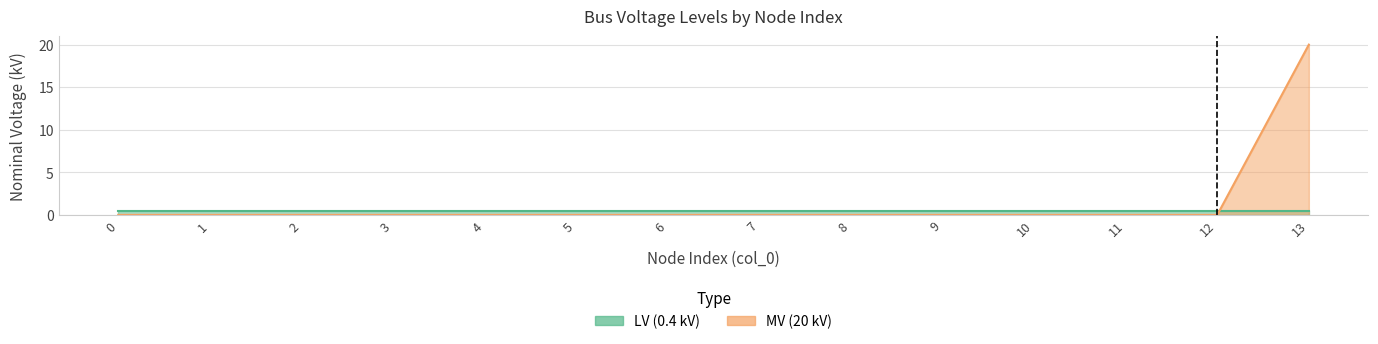

What is the difference between the maximum and minimum values?

20